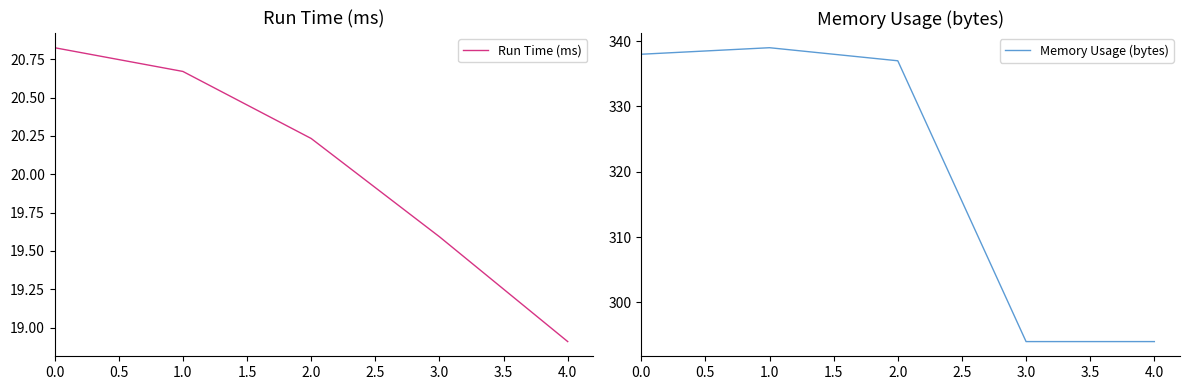

Which category has the lowest value in the Run Time (ms) series?

4.0